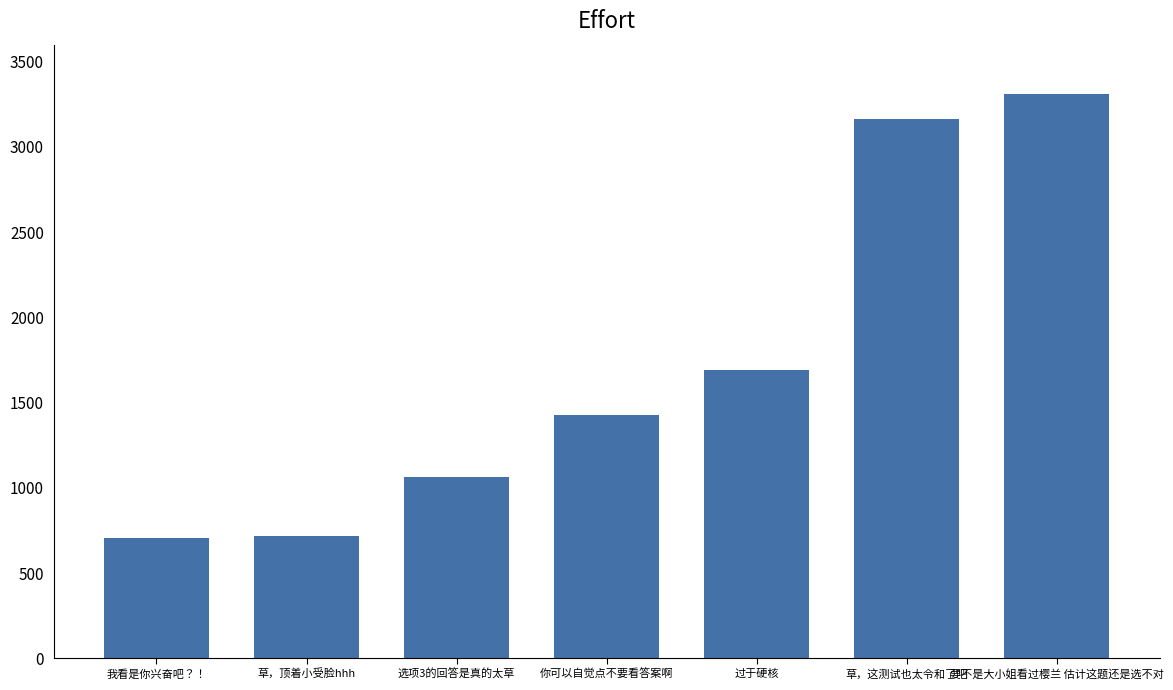

True or false: the data shows 996.4 at 你可以自觉点不要看答案啊.

False